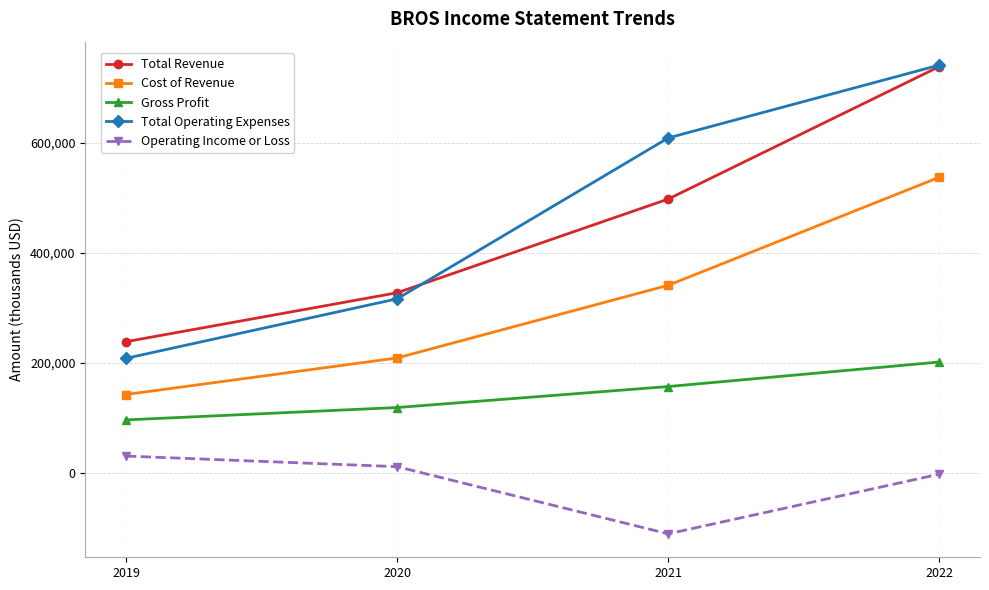

What is the difference between the maximum and minimum values in the Gross Profit series?

105300